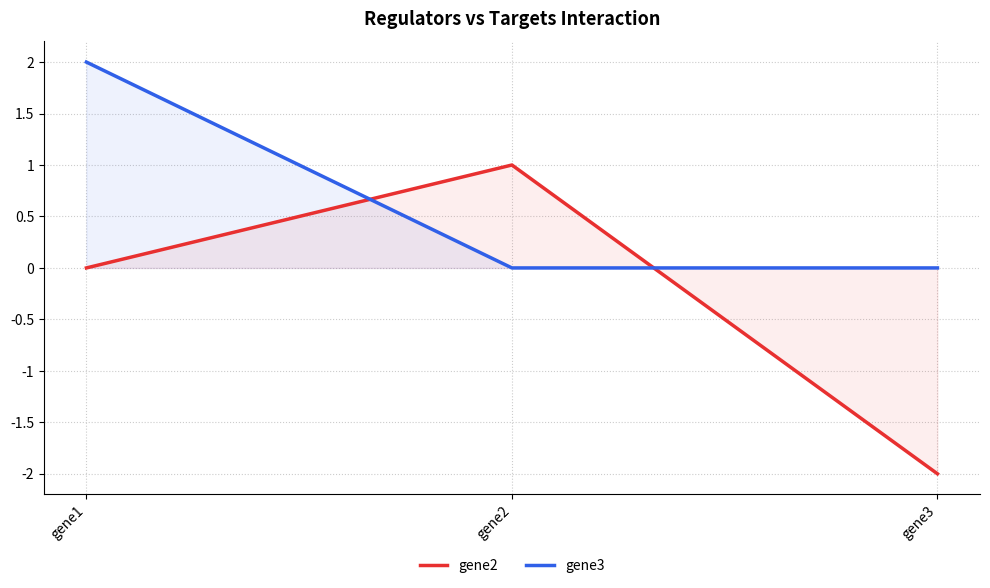

What are all the series names shown in the legend?

gene2, gene3